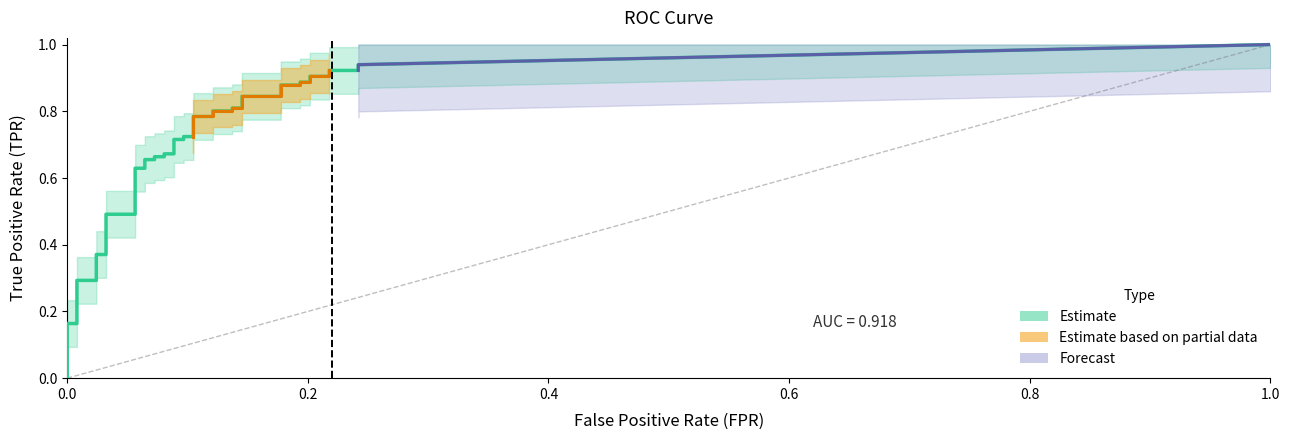

Does the chart contain any negative values?

No